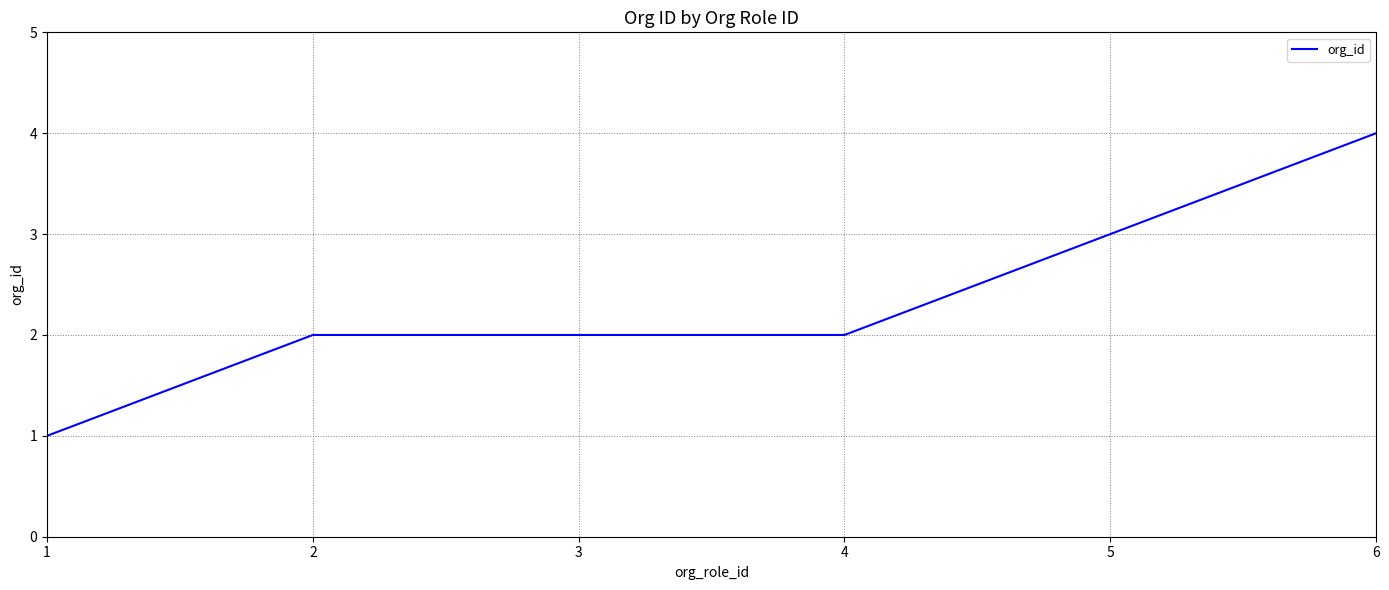

What is the ratio of the value at 3 to the value at 5?

0.7